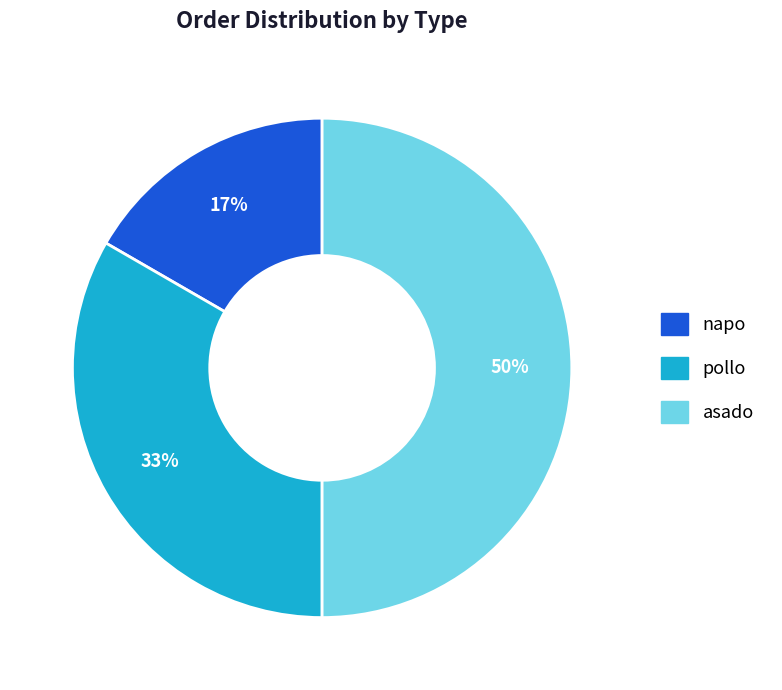

To the nearest percent, what is the average slice percentage?

33%